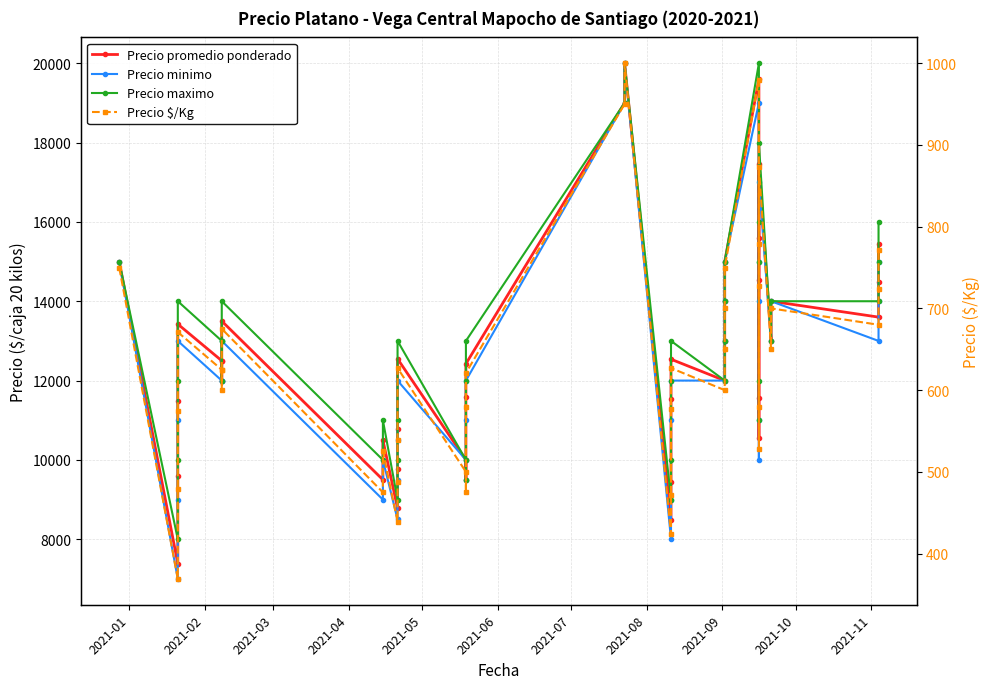

True or false: Precio maximo and Precio $/Kg intersect in this chart.

False